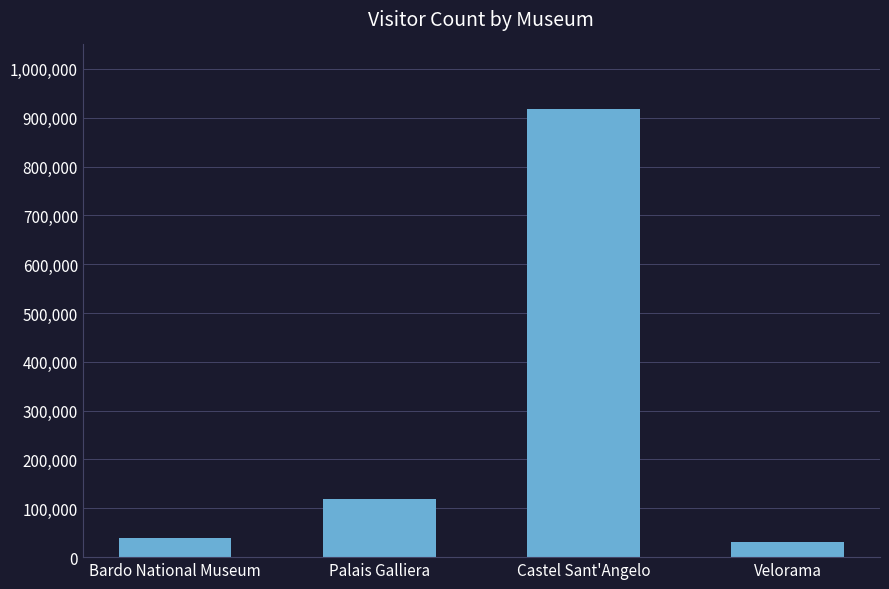

True or false: the data shows 39501 at Bardo National Museum.

True